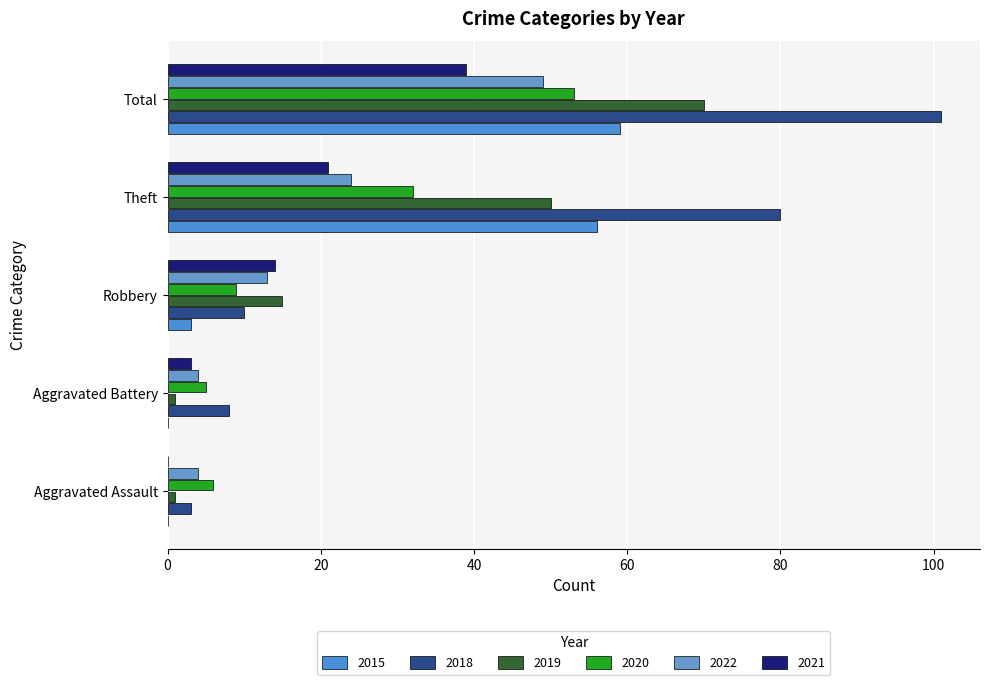

What is the sum of the 2019 values at Theft and Robbery?

65